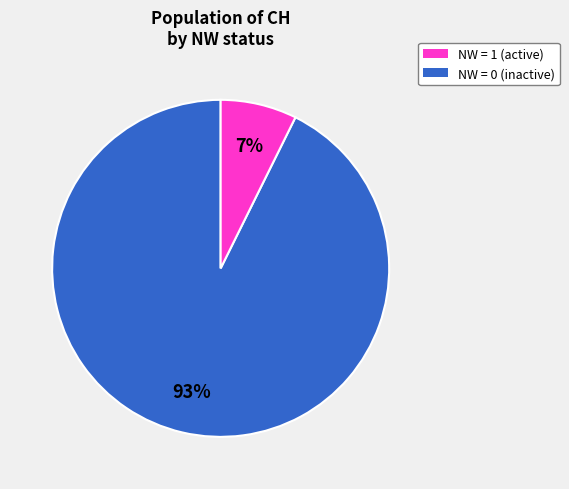

How many slices are in this pie chart?

2